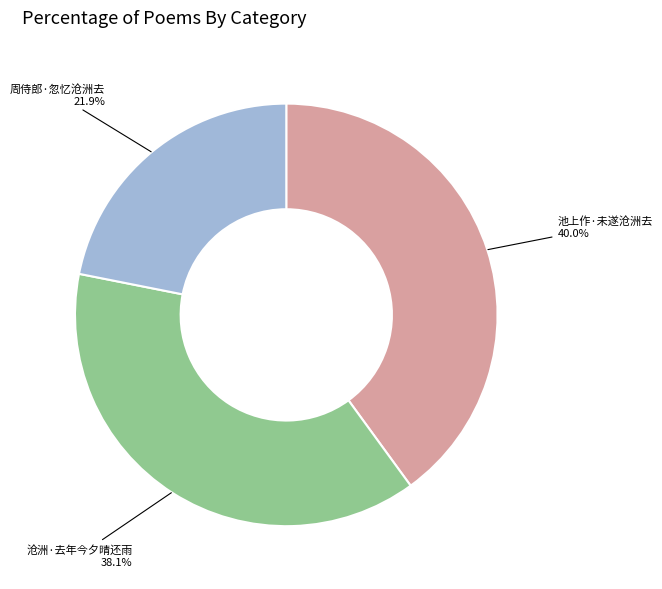

What is the ratio of the value at 沧洲·去年今夕晴还雨 to the value at 池上作·未遂沧洲去?

1.0